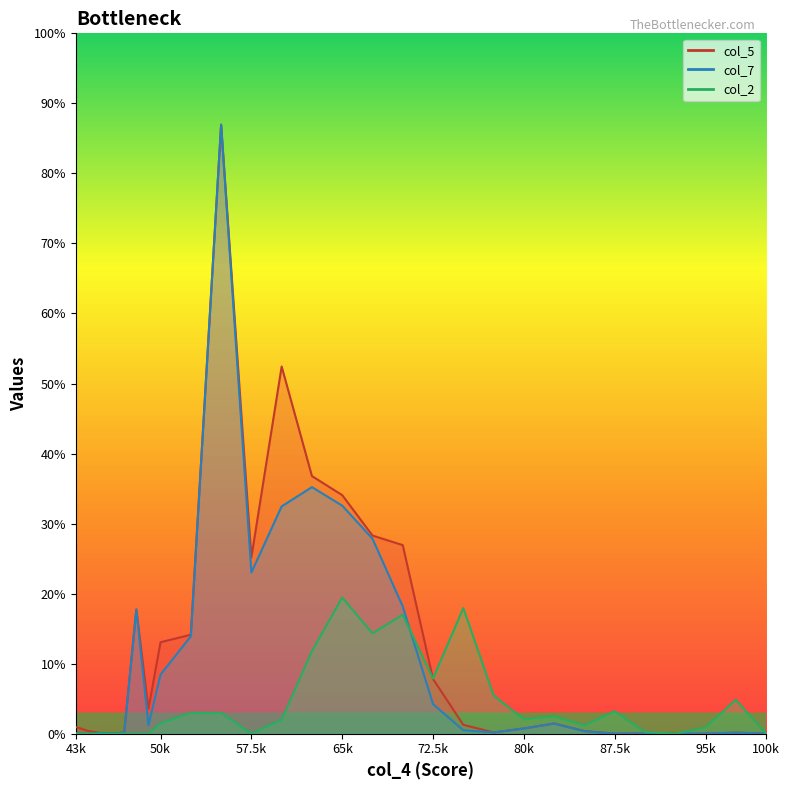

How many categories are shown in the chart?

28